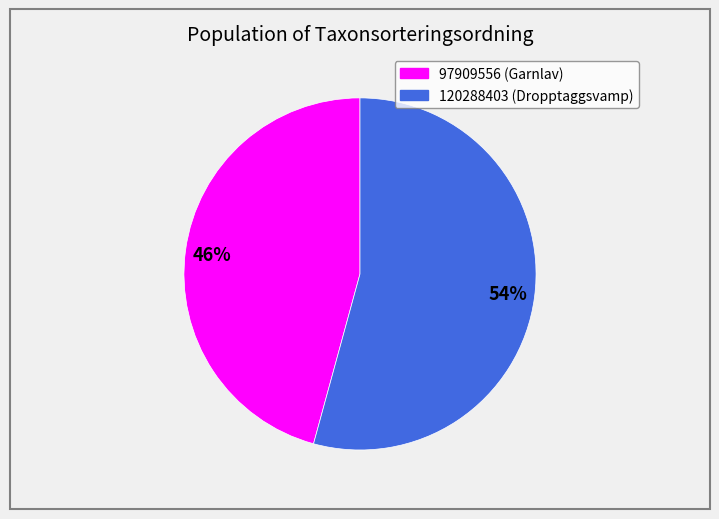

Rank the categories by value from highest to lowest.

120288403, 97909556